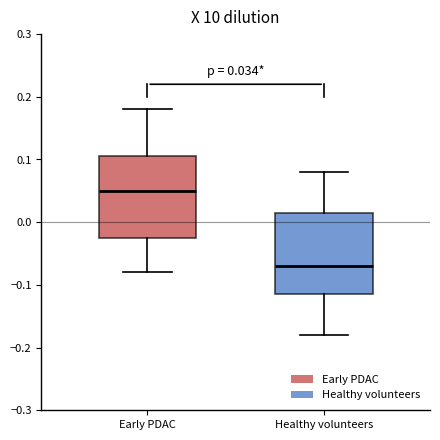

Which box's median line is the highest?

Early PDAC